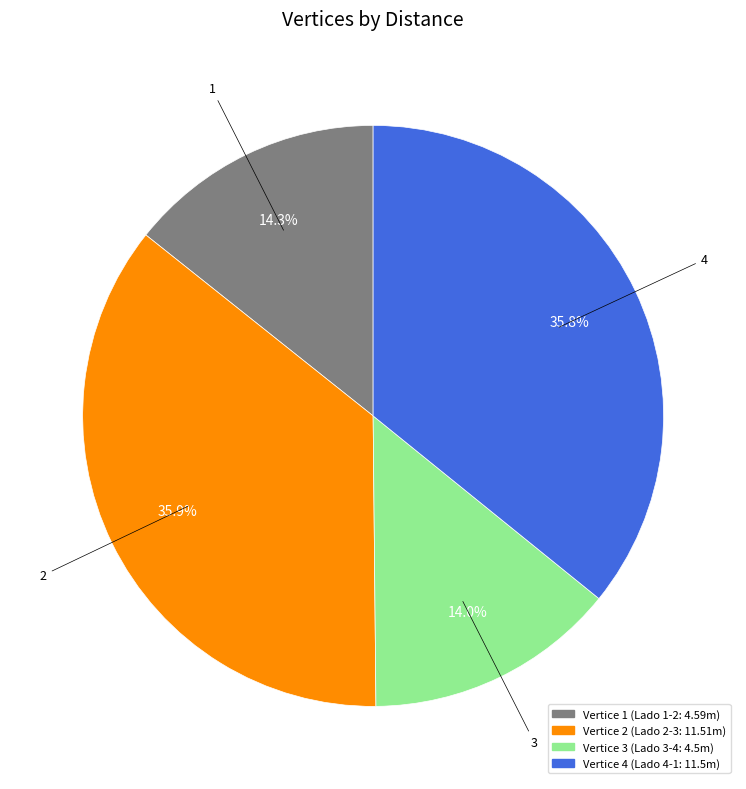

Is there any slice that represents more than half of the pie?

No